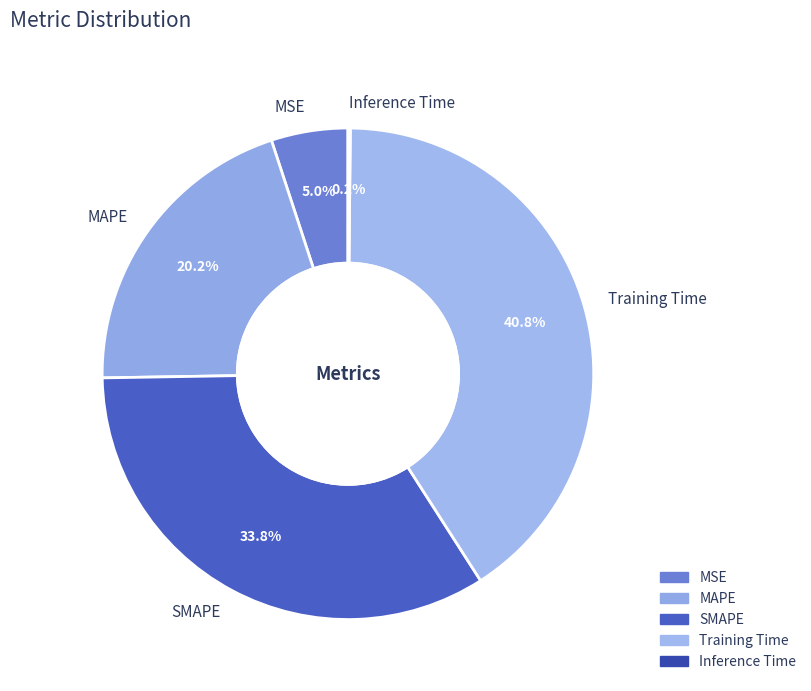

True or false: MSE accounts for 5% of the total.

True